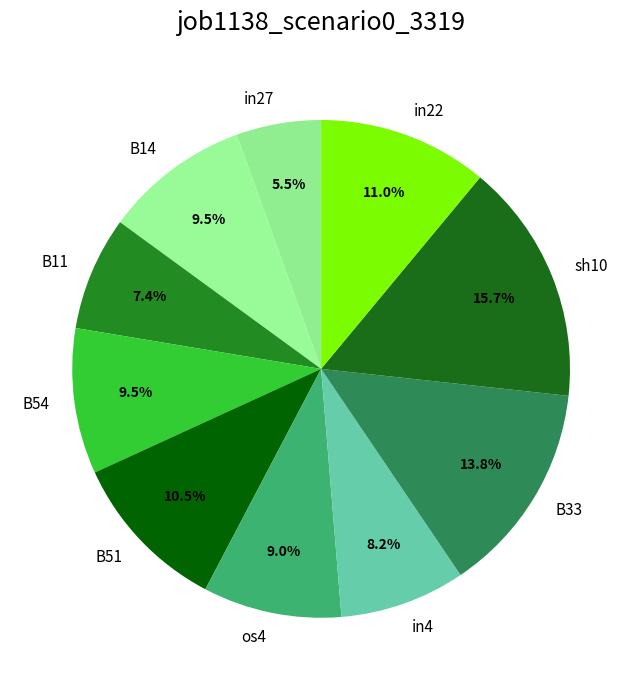

Does B51 account for over 50% of the chart?

No